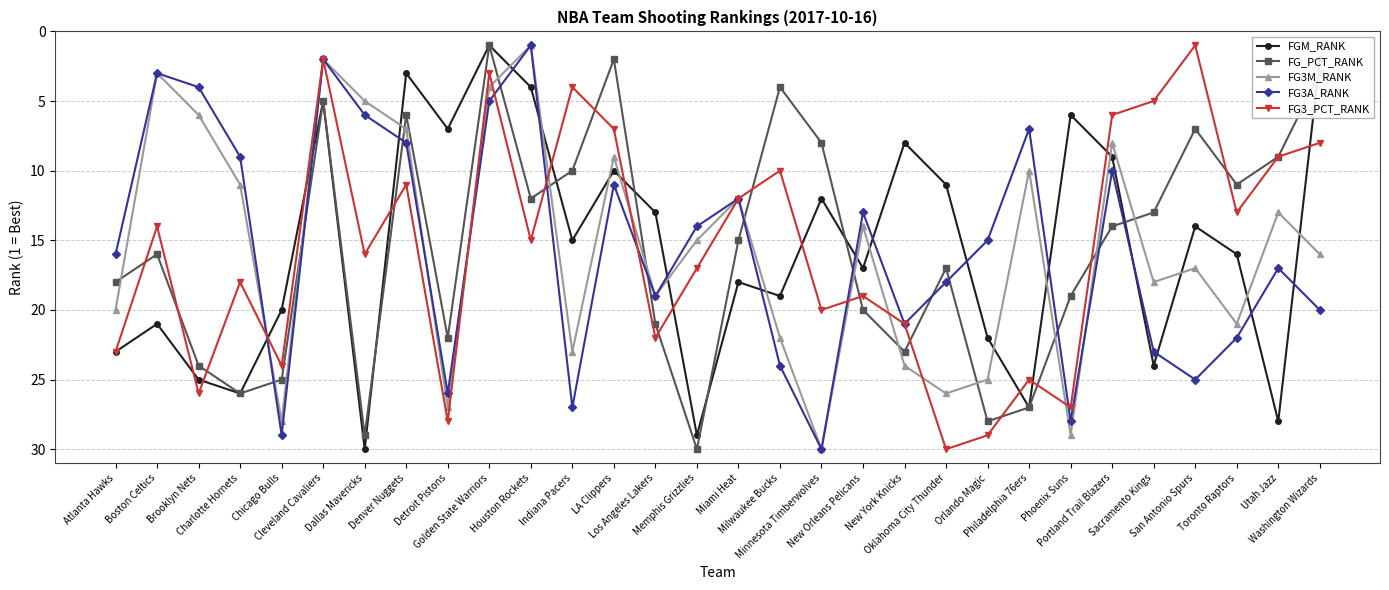

What is the average value of the FG3_PCT_RANK series?

16